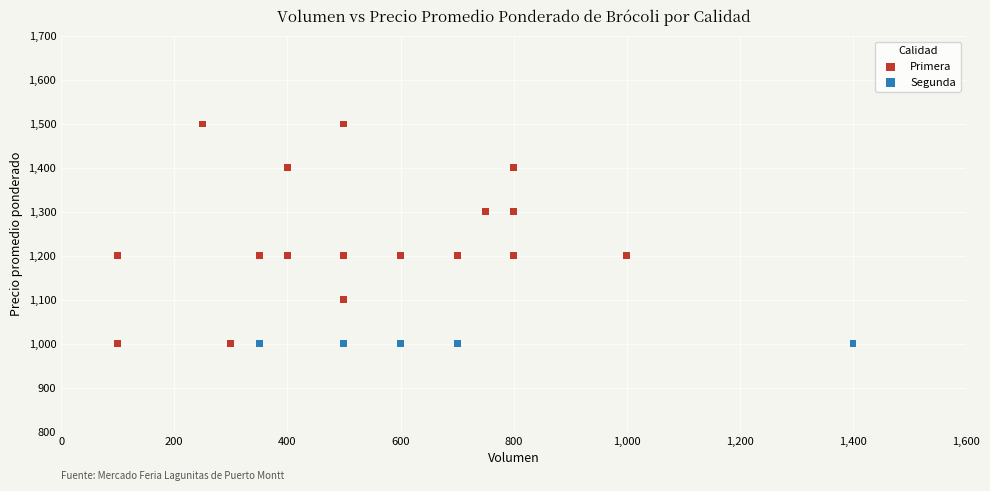

Which series reaches the maximum Y coordinate?

Primera